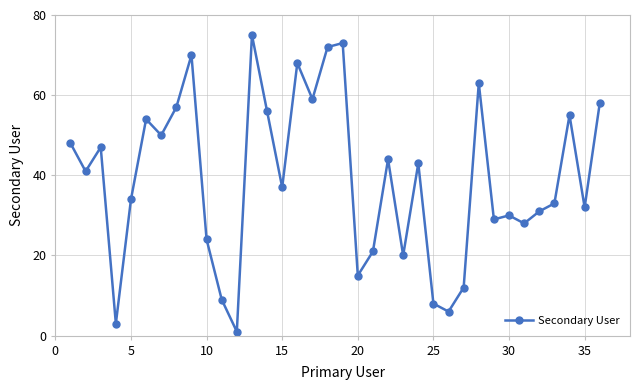

What is the sum of all values?

1406